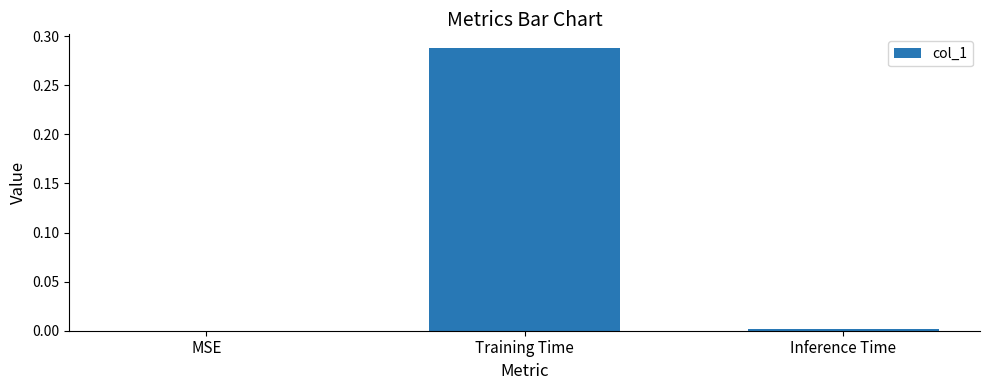

The chart shows a value of 0.4 at Training Time. True or false?

False